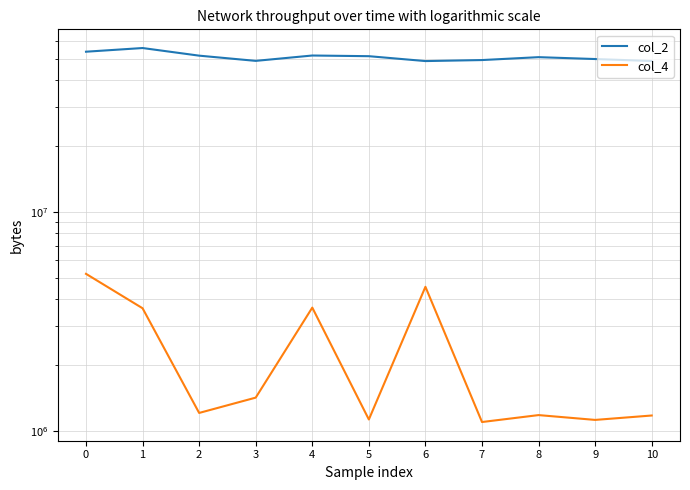

Count the number of data series in this chart.

2